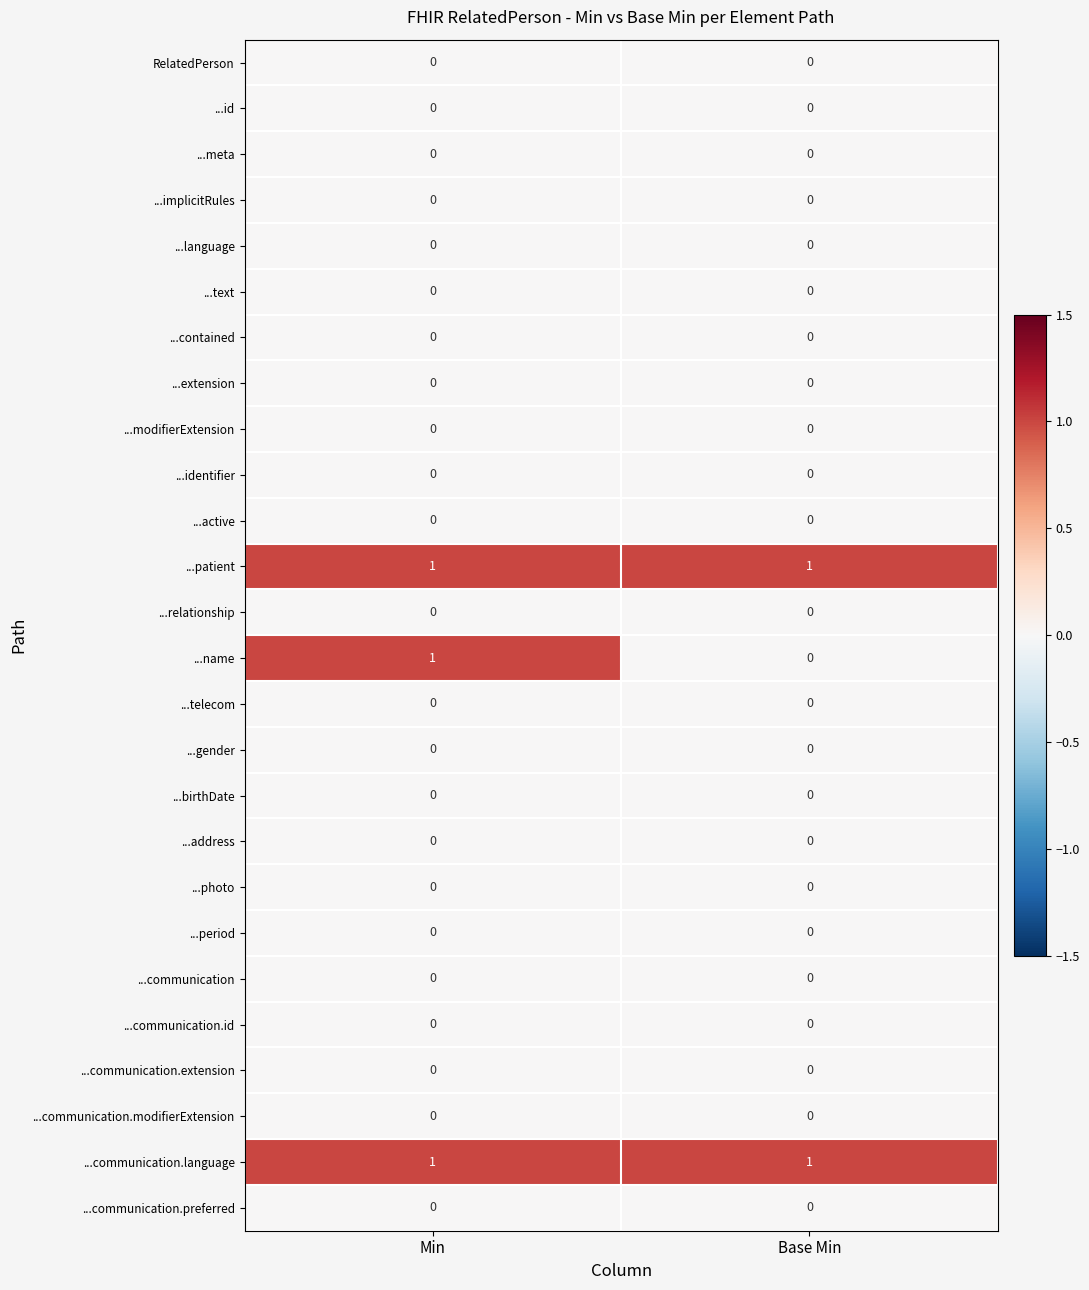

What is the difference between the highest and lowest values at Min?

1